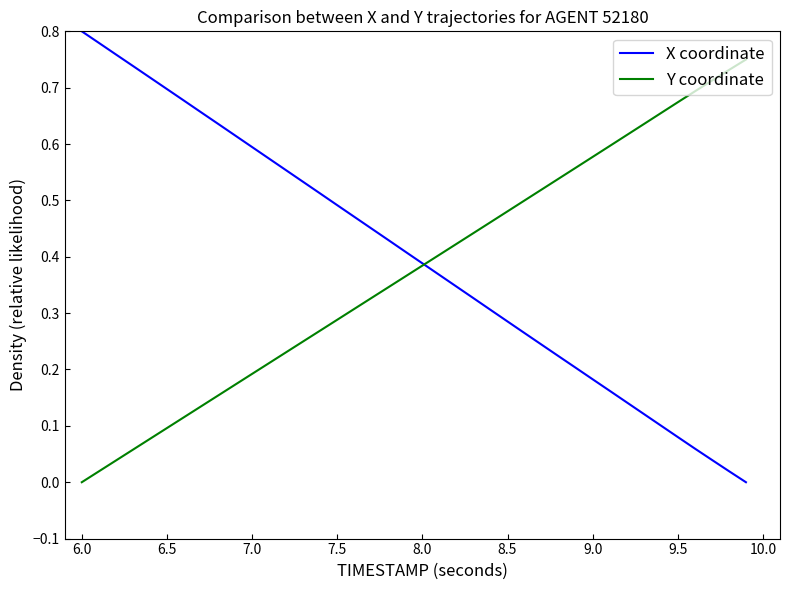

Rank the series by their maximum value, from lowest to highest.

Y coordinate, X coordinate